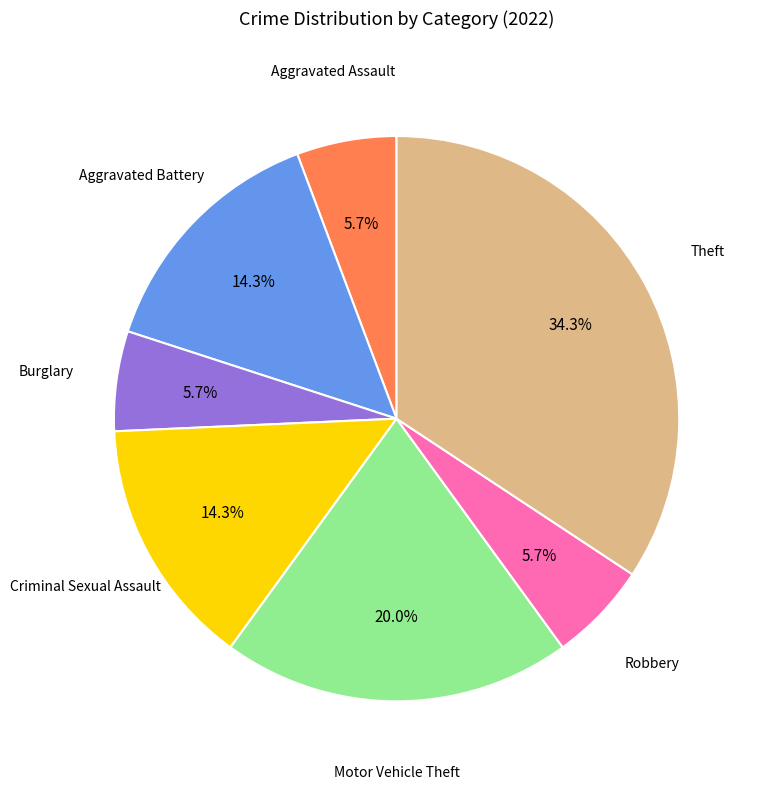

Does any single category account for the majority?

No